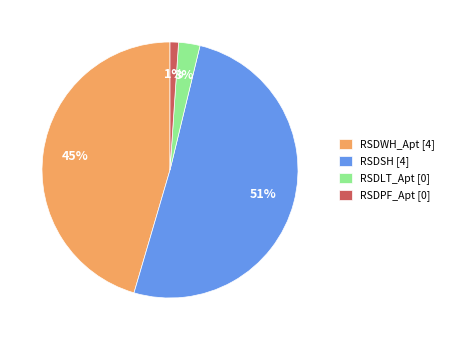

Which has a higher value, RSDPF_Apt [0] or RSDWH_Apt [4]?

RSDWH_Apt [4]